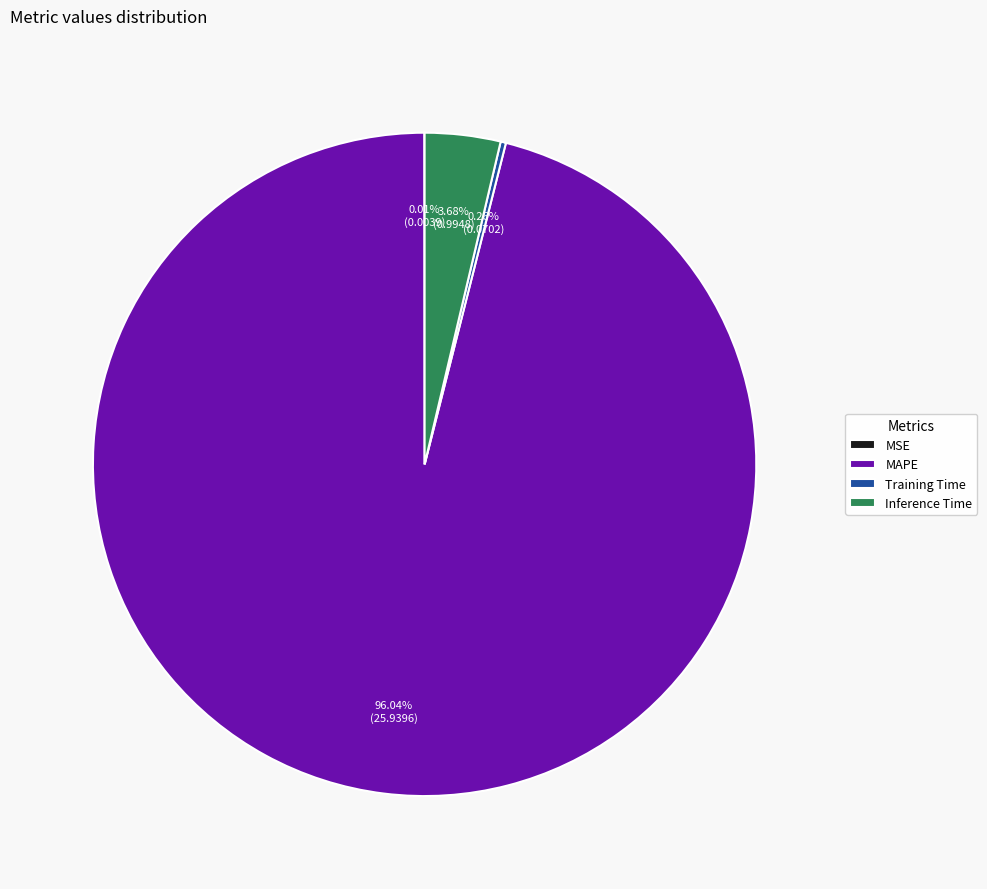

Which slice is the largest?

MAPE